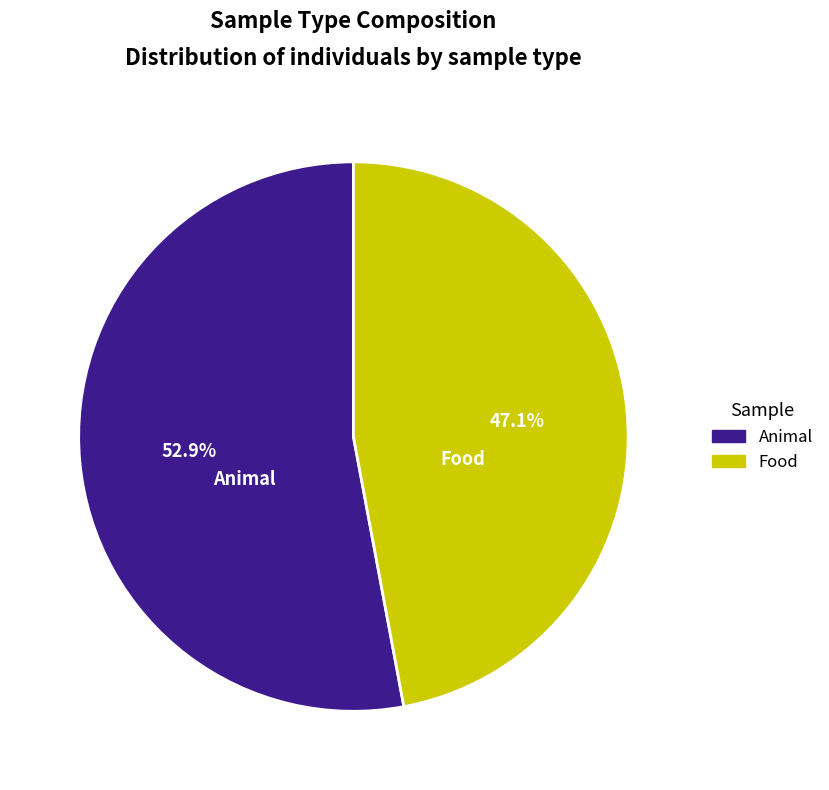

To the nearest percent, what is the difference between the largest and smallest slice percentages?

6%